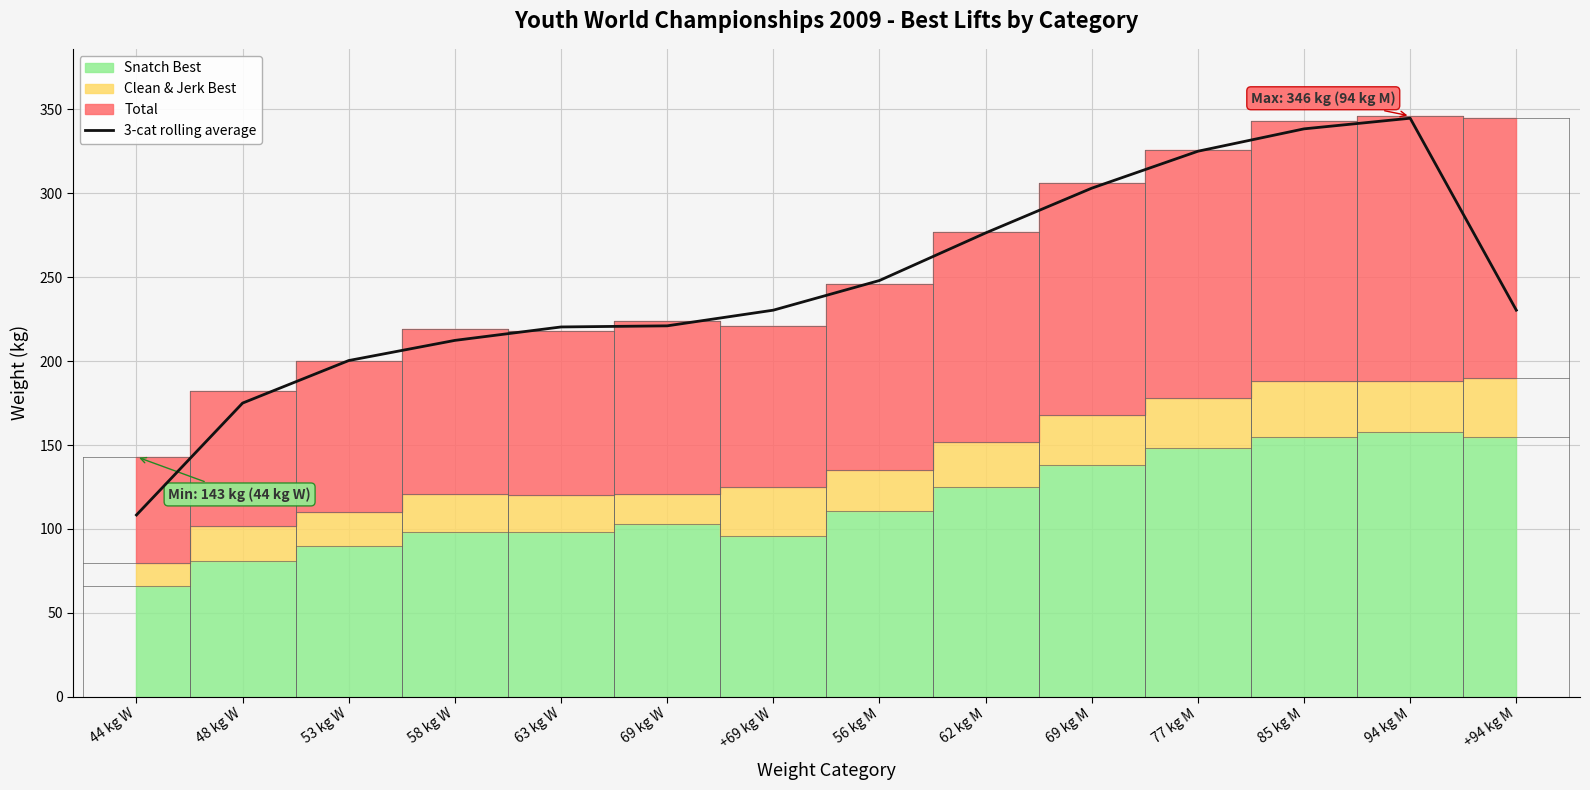

How many categories are shown in the chart?

14